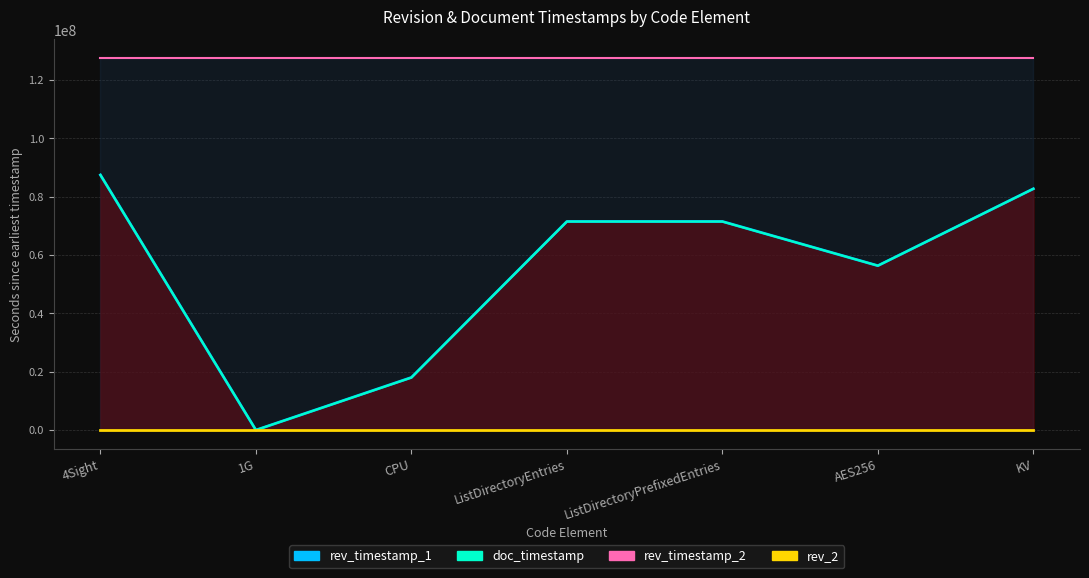

What is the value of the rev_timestamp_1 point at the 5th from the left?

71446890